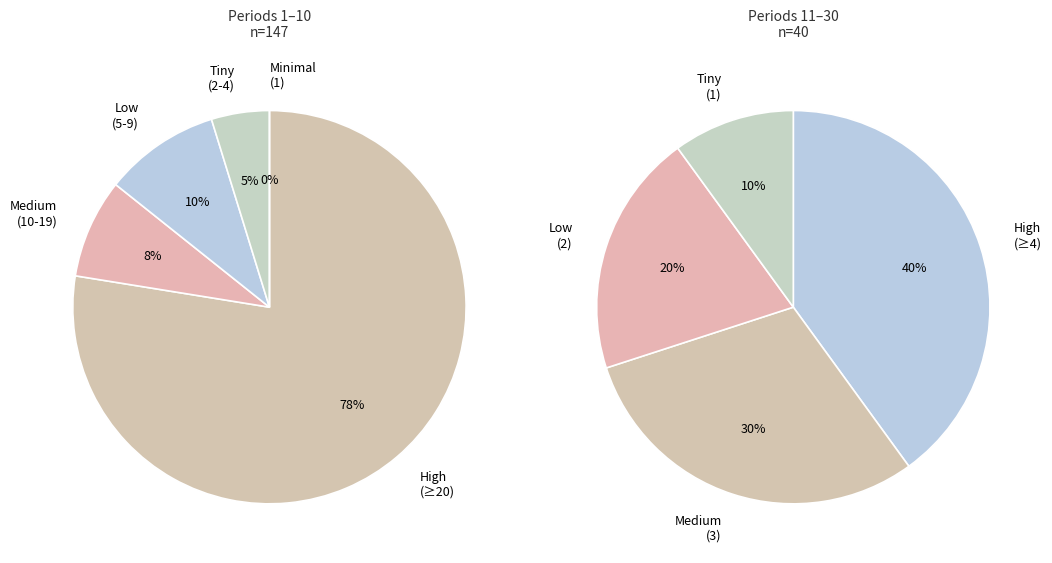

Does 11 represent more than half of the total?

No